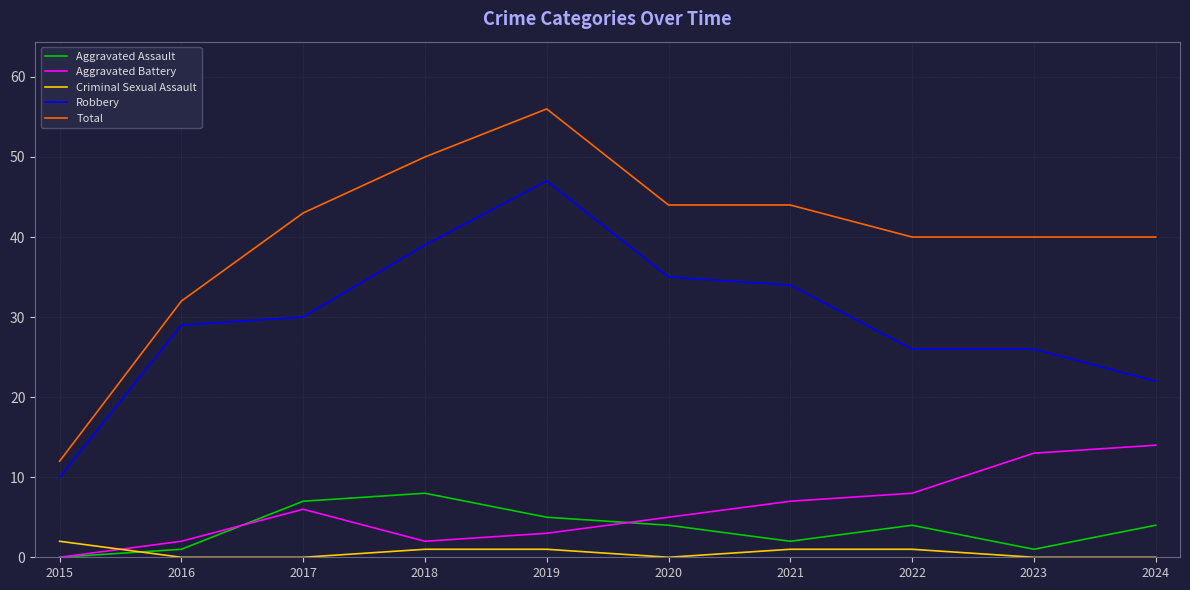

True or false: Robbery and Criminal Sexual Assault cross at least once.

False